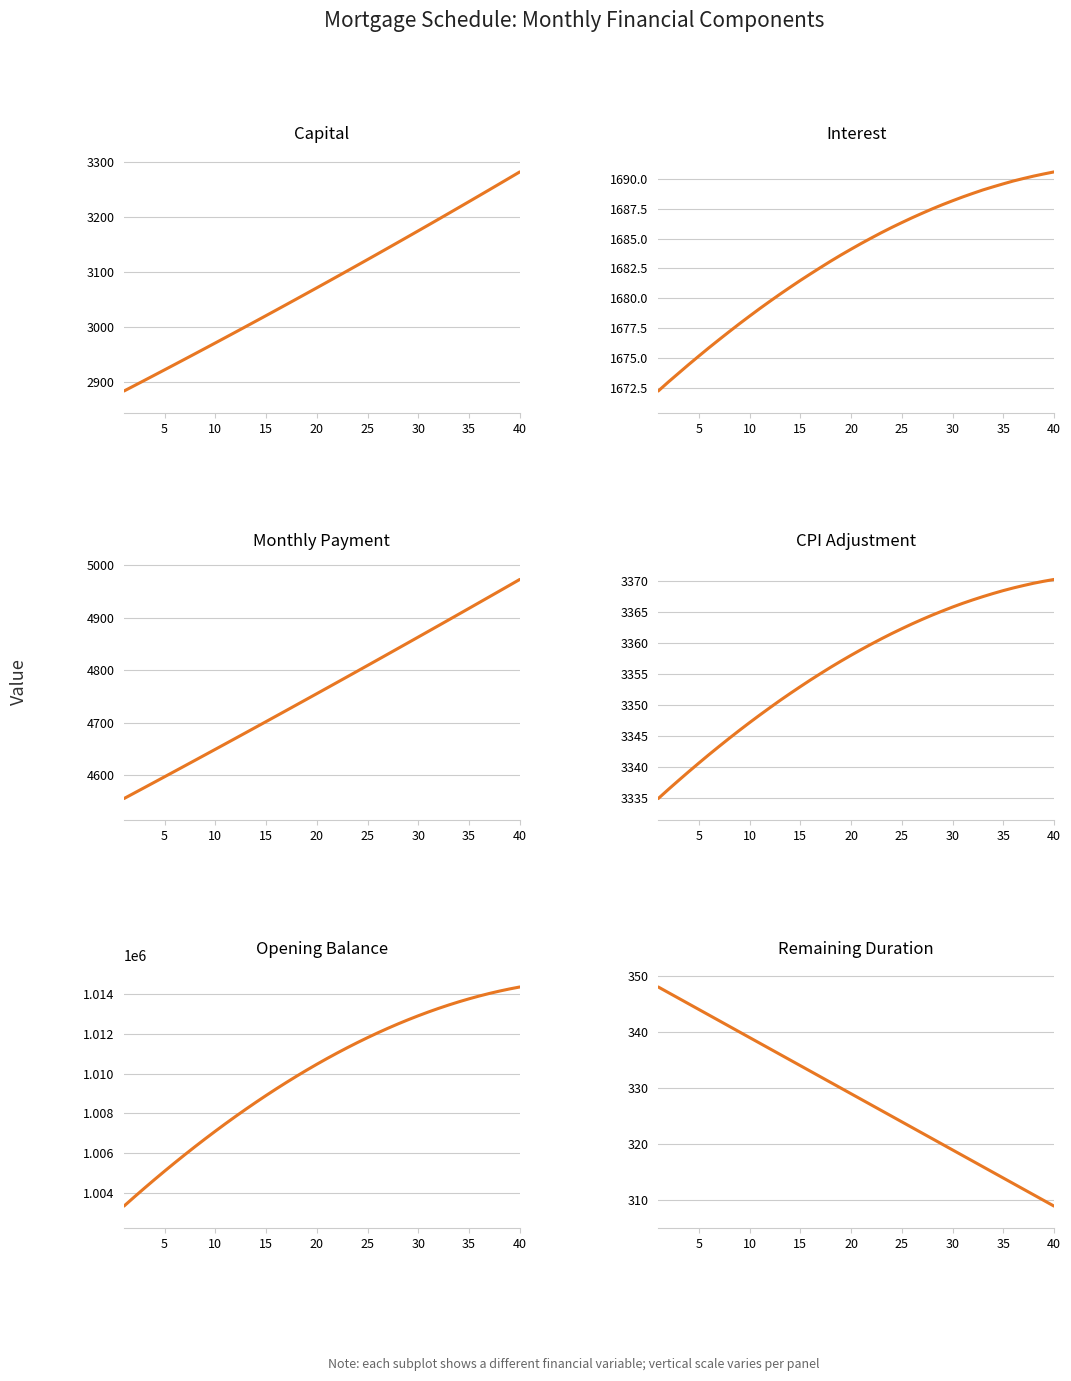

Is the value of month_payment at 40 greater than the value of interest at 30?

Yes